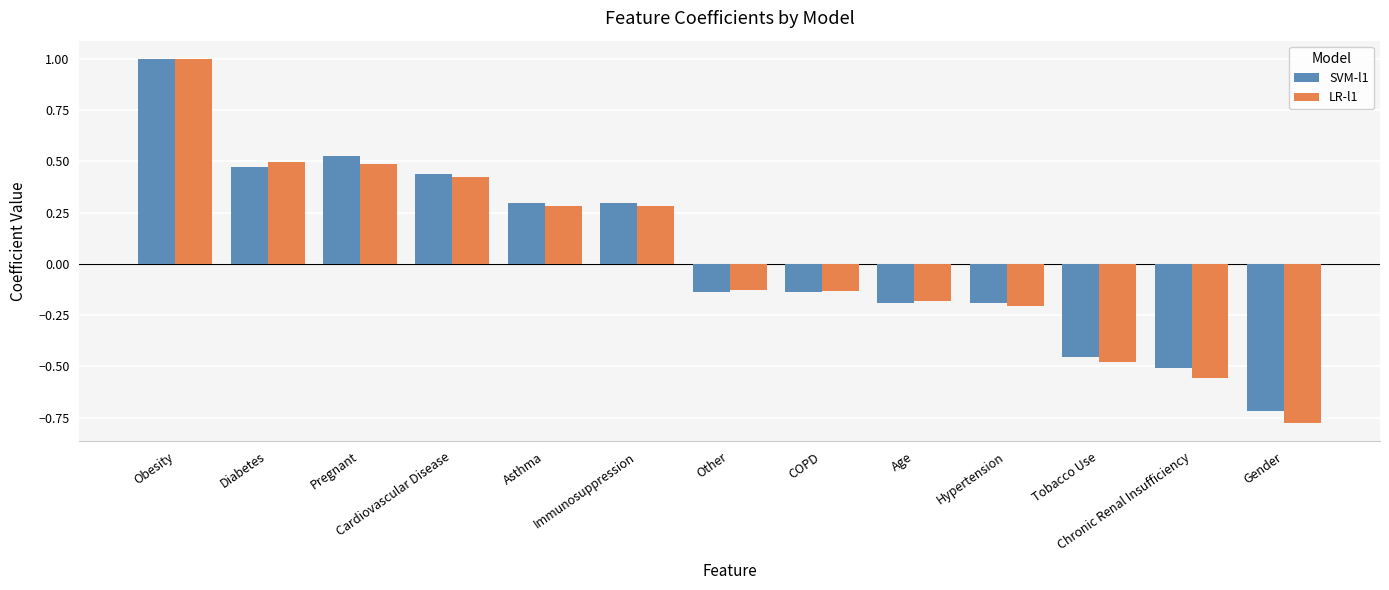

What is the difference between the maximum and minimum values in the LR-l1 series?

1.8